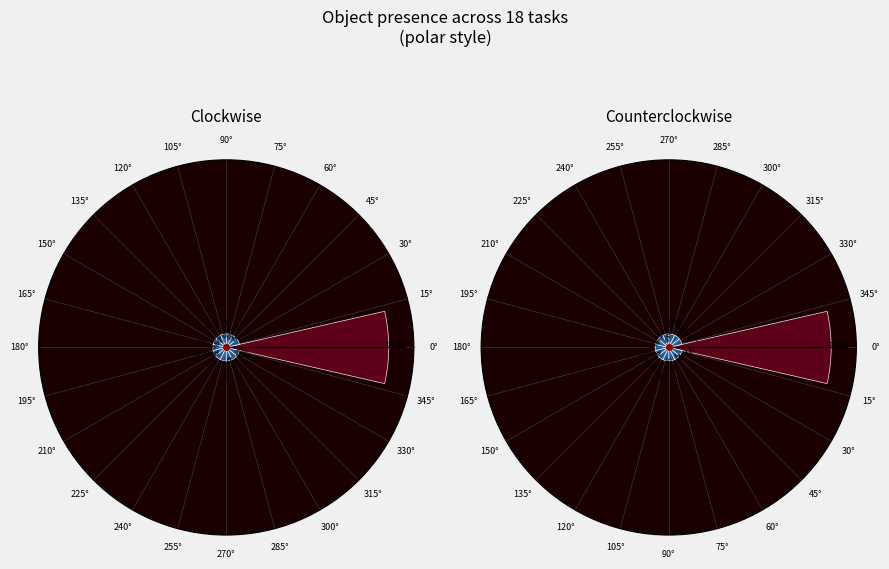

To the nearest percent, what is the difference between the largest and smallest slice percentages?

44%